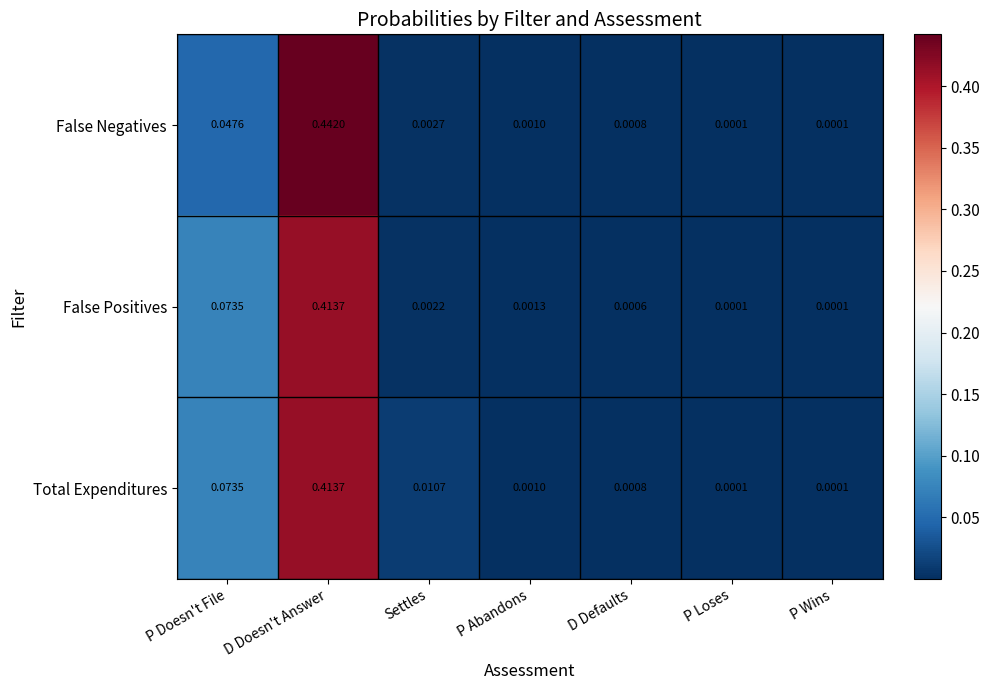

List the series in order of their overall mean, lowest first.

False Positives, False Negatives, Total Expenditures